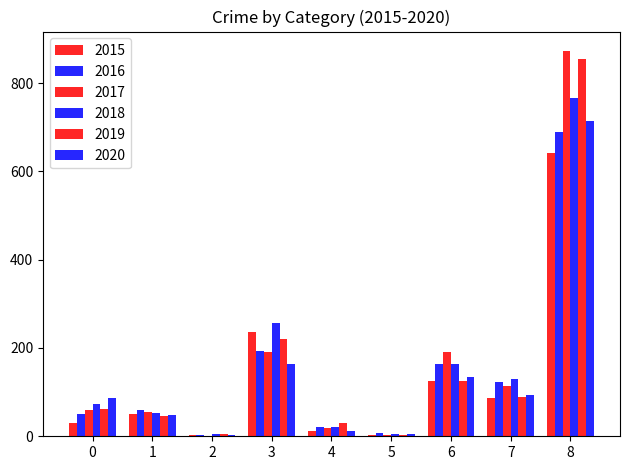

Are the bars horizontal?

No